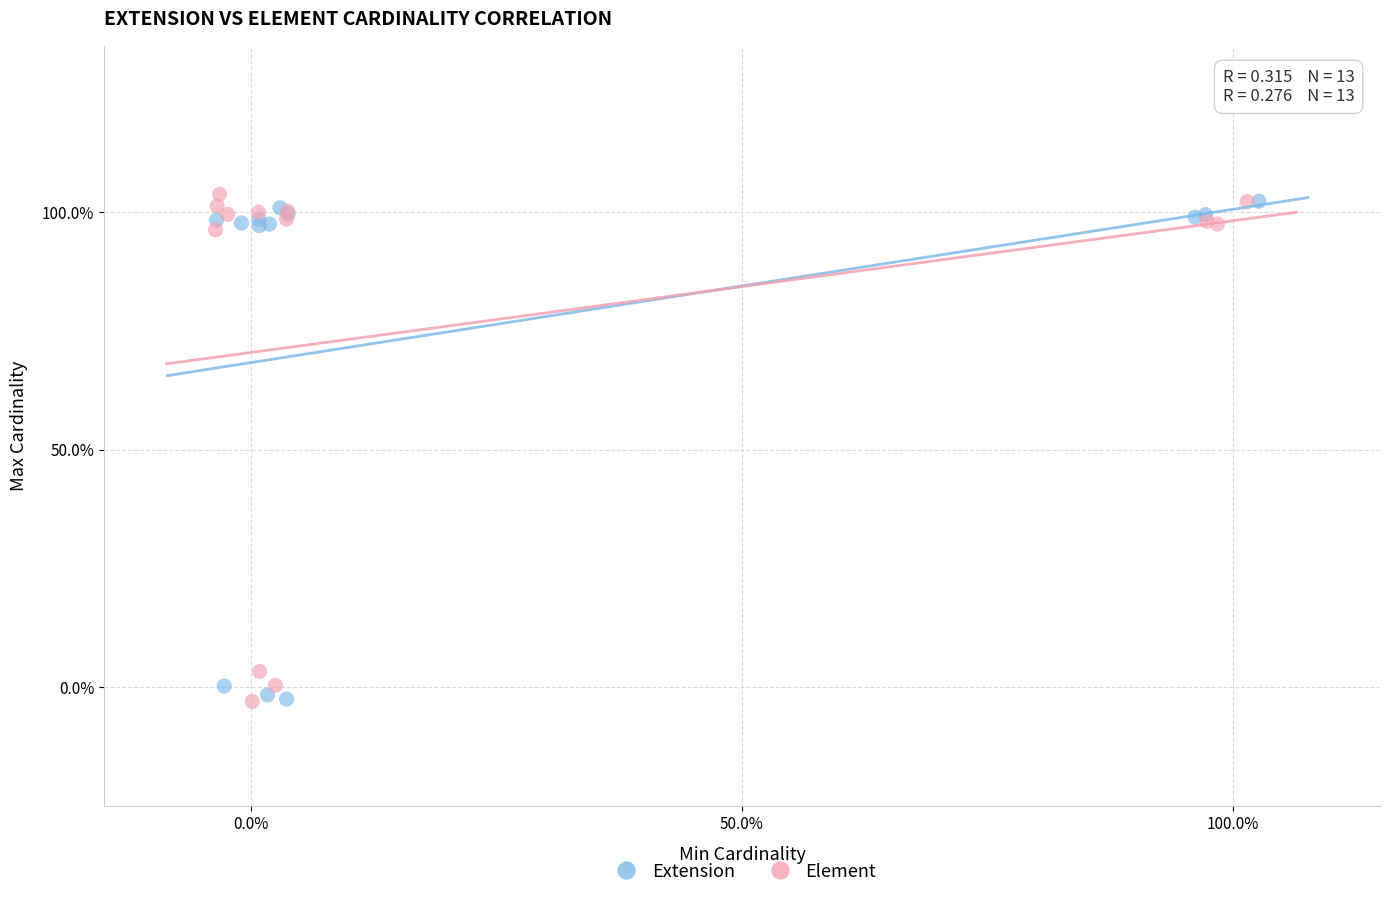

What are all the series names shown in the legend?

Extension, Element